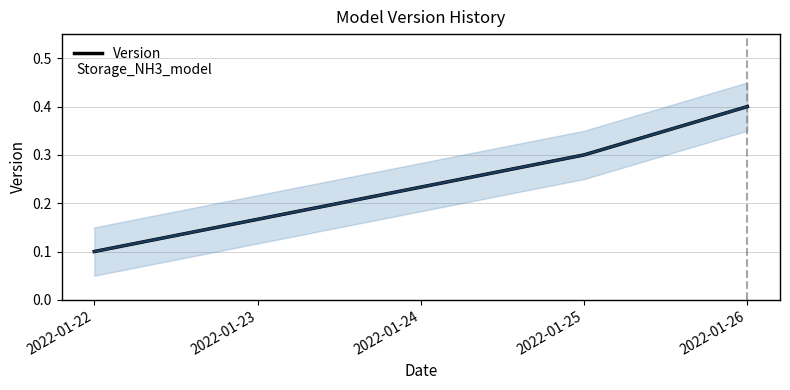

List the labels in order of Version value, largest first.

2022-01-26, 2022-01-25, 2022-01-22